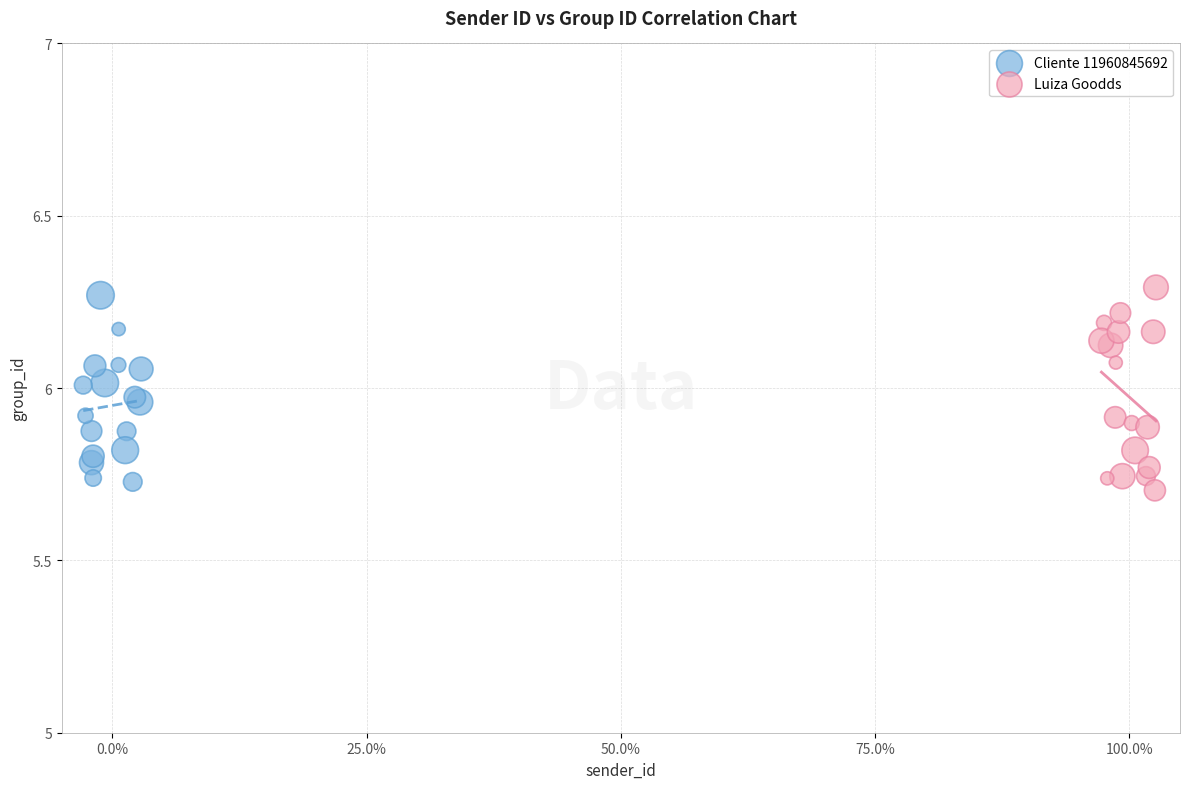

Which series reaches the maximum Y coordinate?

Luiza Goodds